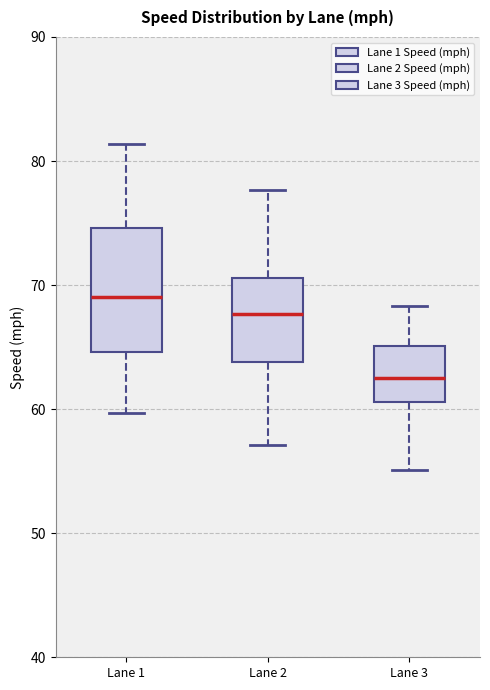

Where does the lower whisker of the box for Lane 2 end on the y-axis? The values are not printed on the chart, so give them approximately, as read against the axis.

57